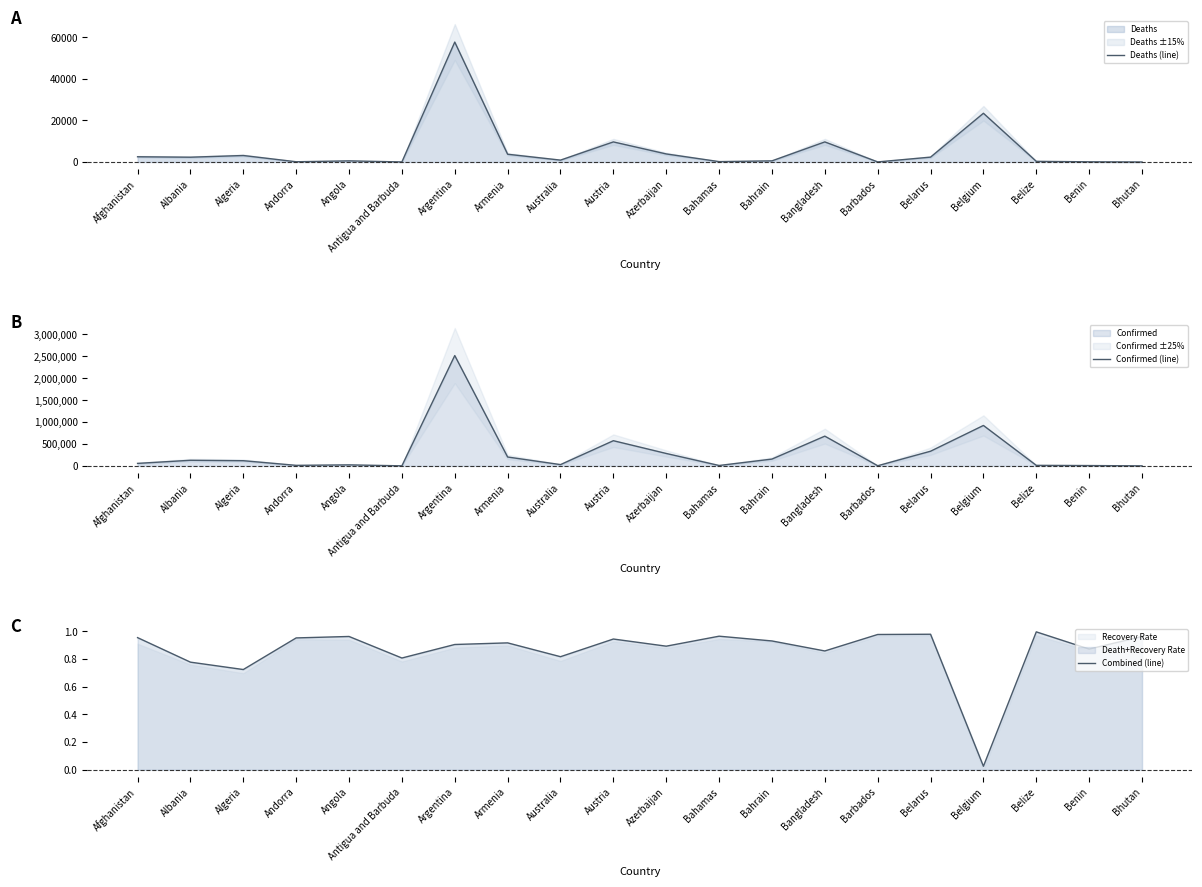

What position from the left is Belgium?

17